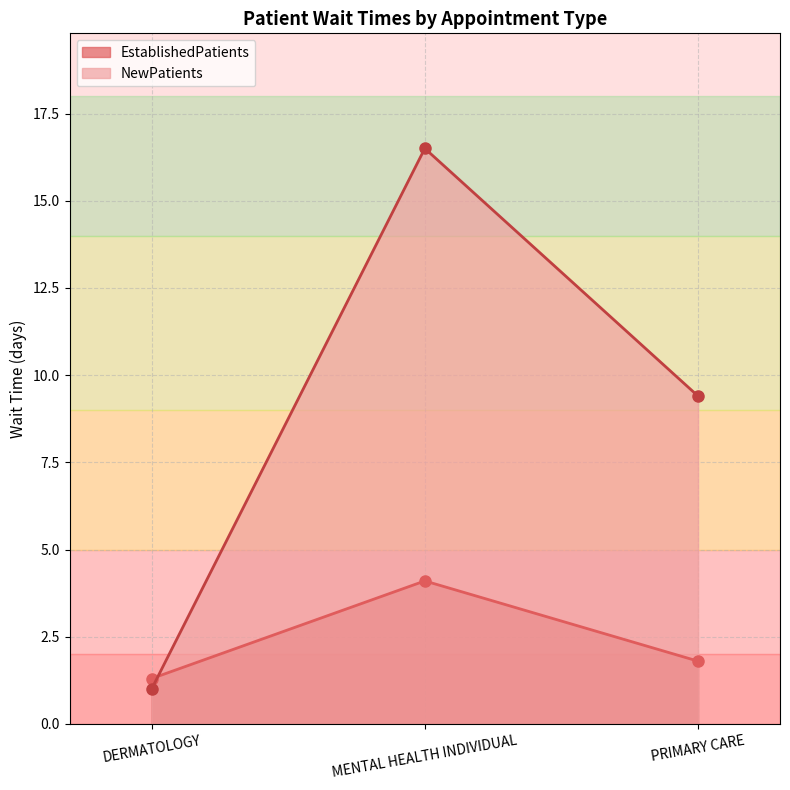

What value does the NewPatients series have at MENTAL HEALTH INDIVIDUAL?

16.5